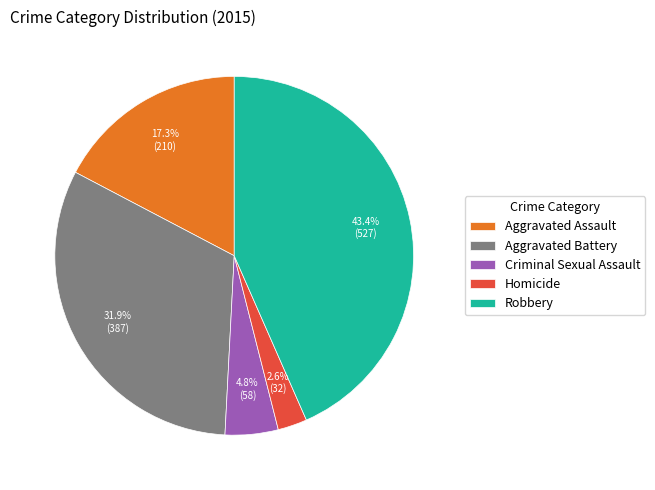

Combined, do Robbery and Aggravated Assault account for over 50%?

Yes